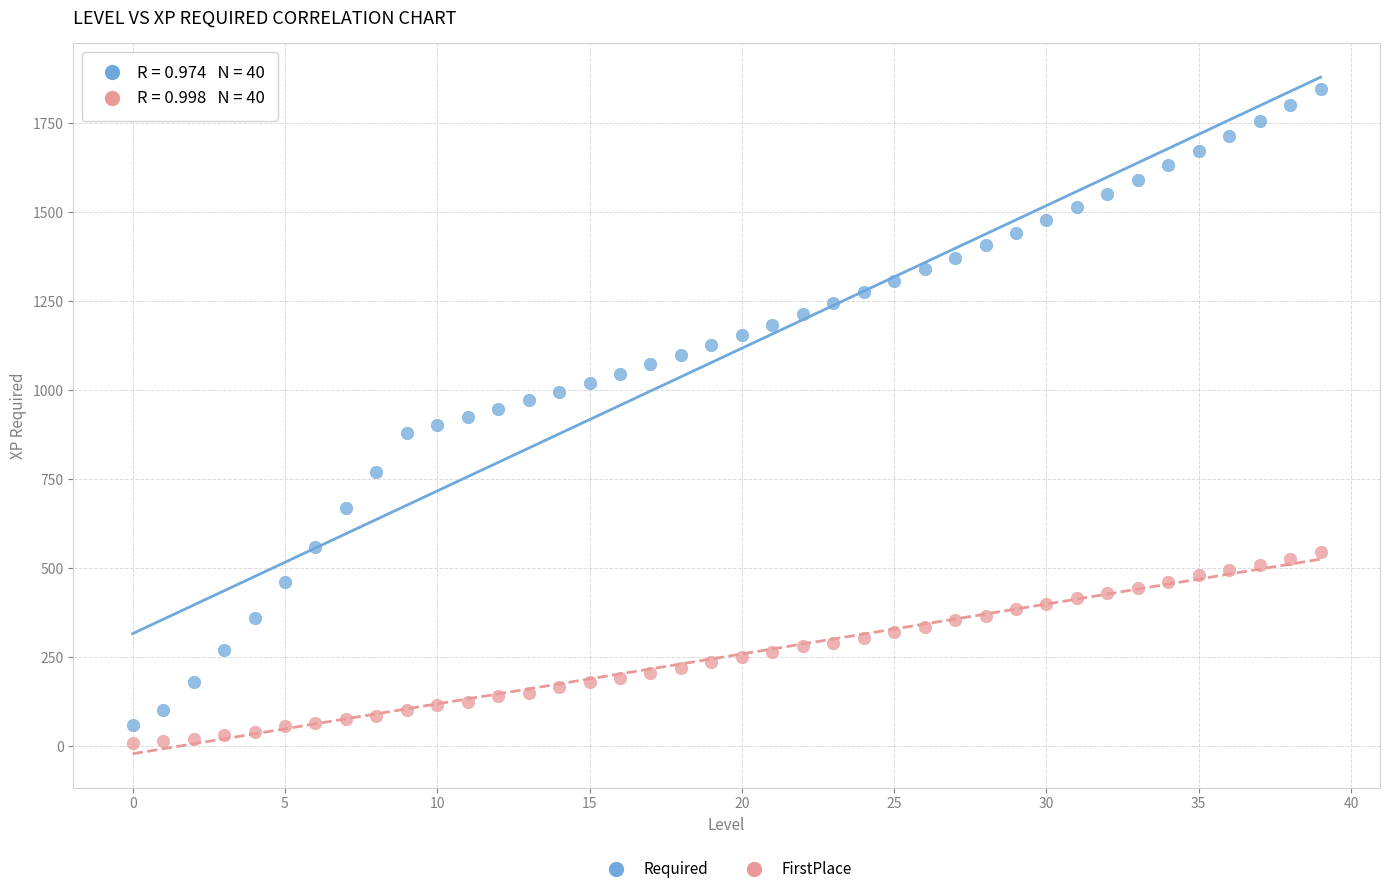

Across all data points, what is the range of Y values (max minus min)?

1836